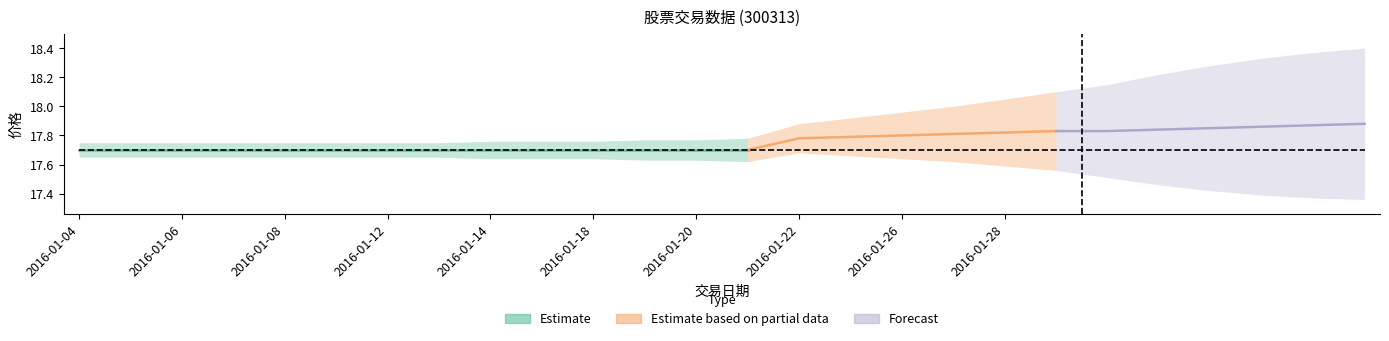

True or false: 昨日收盘 has a value of 24.0 at 2016-01-05.

False